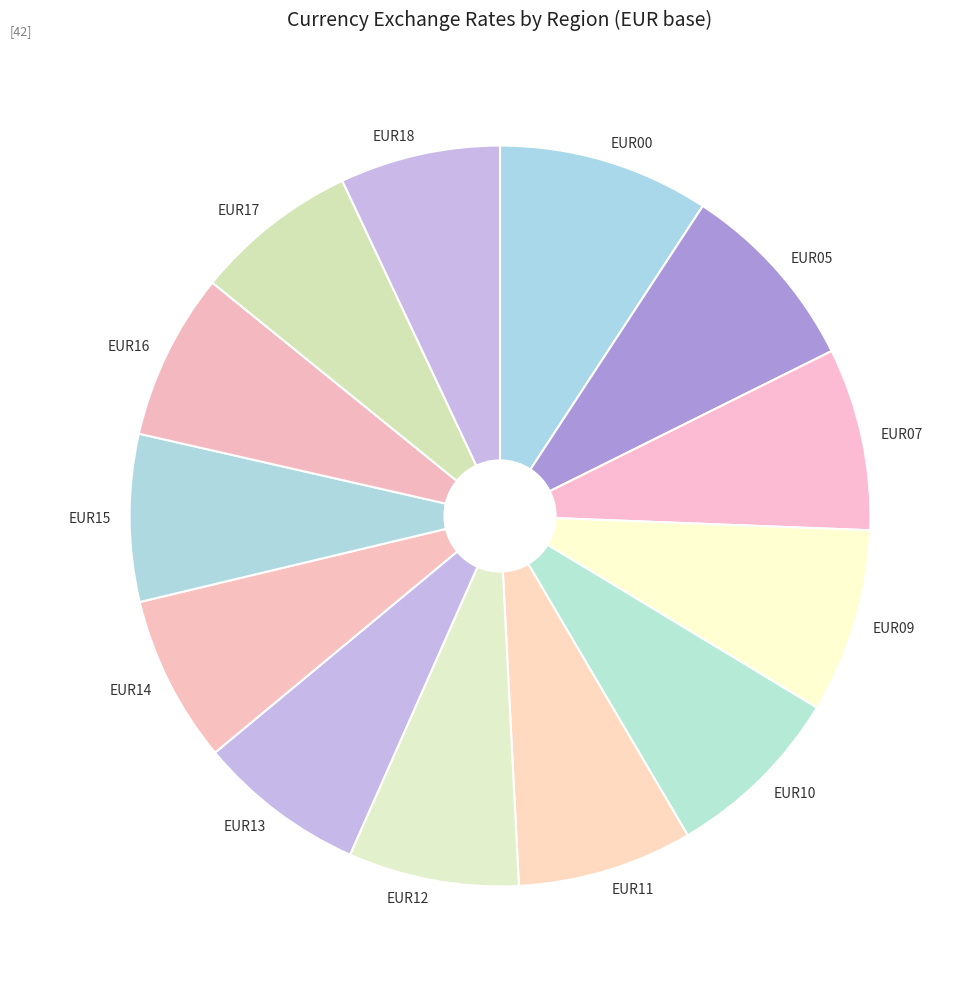

Count the number of slices in the pie.

13